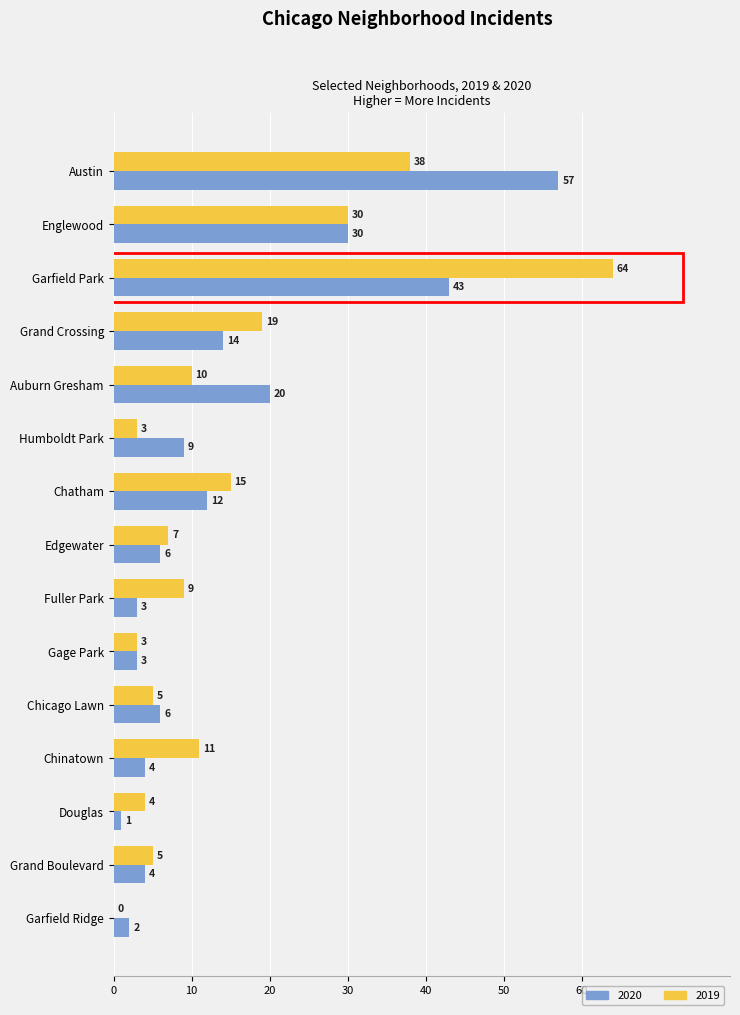

Which series has the widest spread of values?

2019